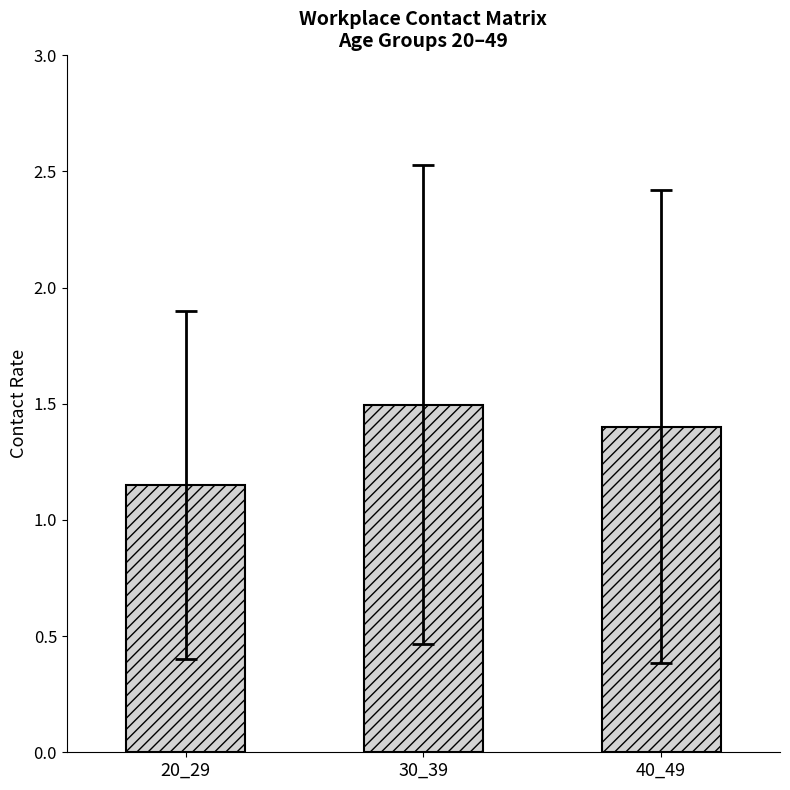

What is the maximum value shown in the chart?

1.5